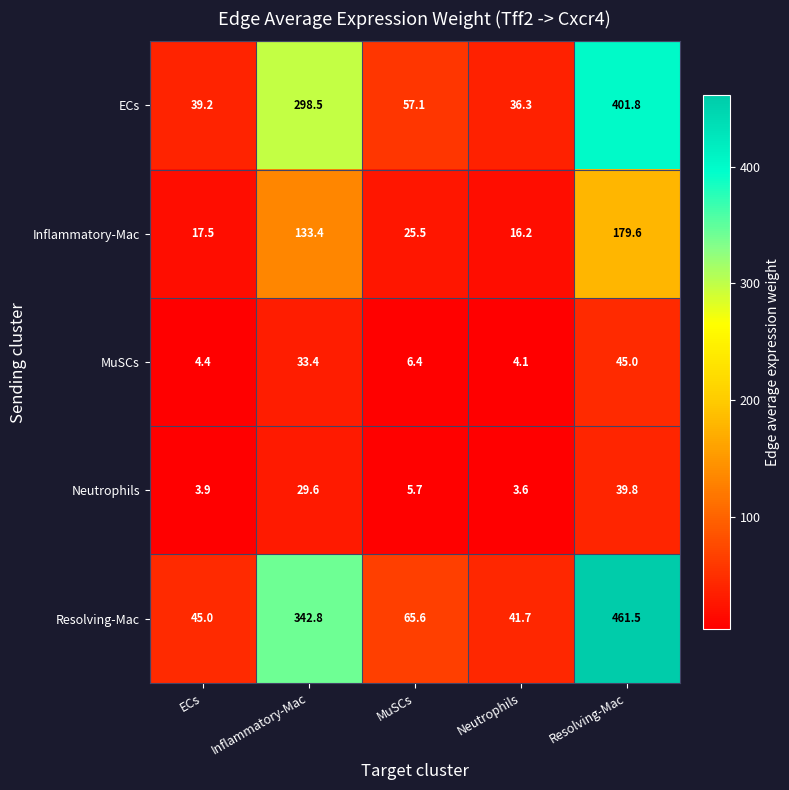

List the labels in order of ECs value, smallest first.

Neutrophils, ECs, MuSCs, Inflammatory-Mac, Resolving-Mac